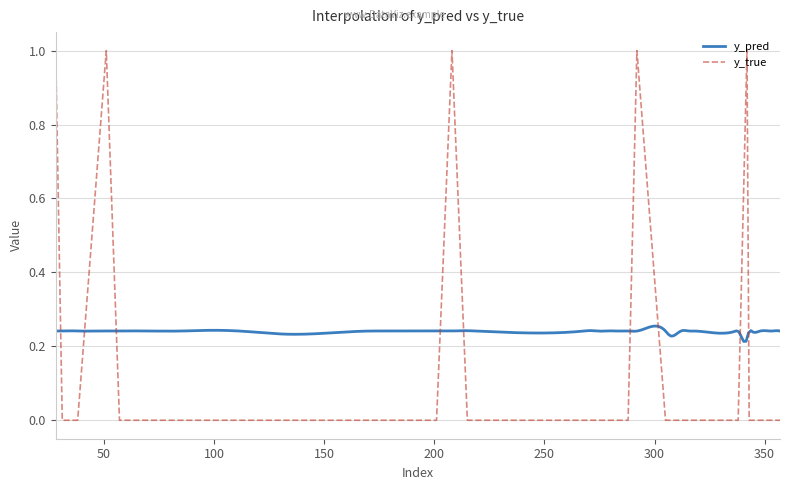

True or false: there are more than 1 points higher than both neighbors.

True